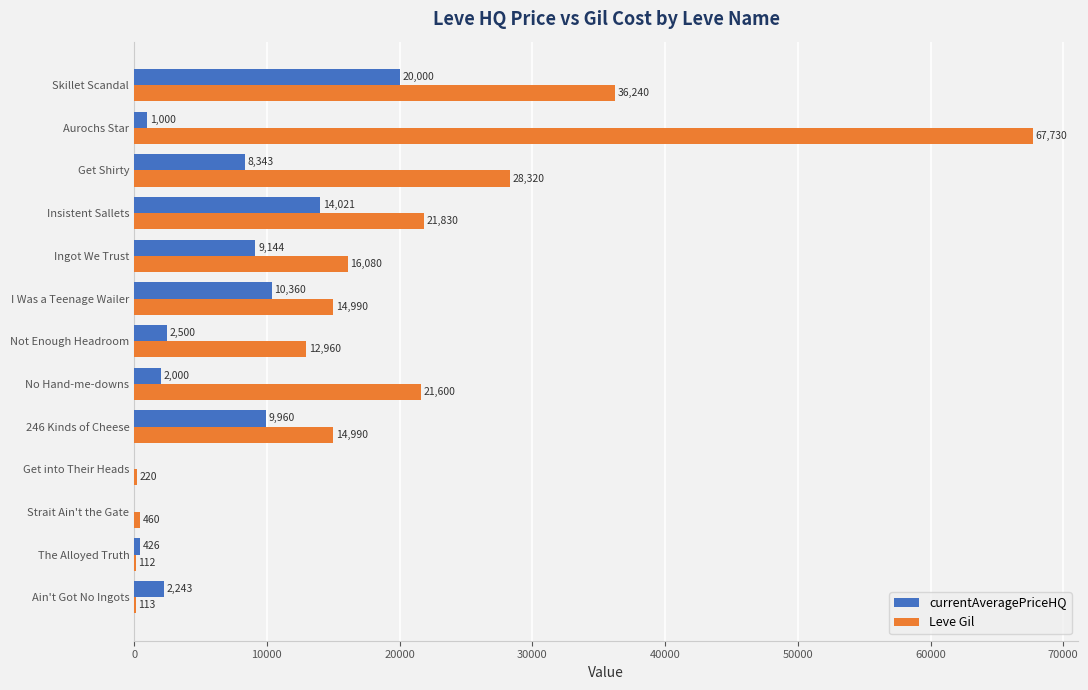

What is the total value across all series at Skillet Scandal?

56240.0